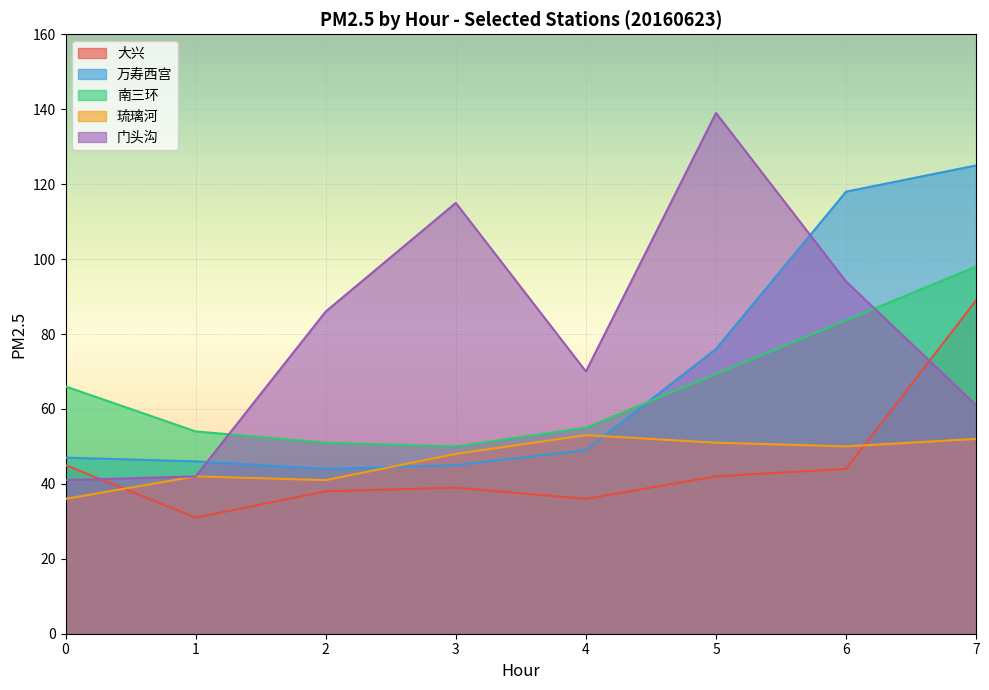

How many times do 琉璃河 and 万寿西宫 cross each other?

2